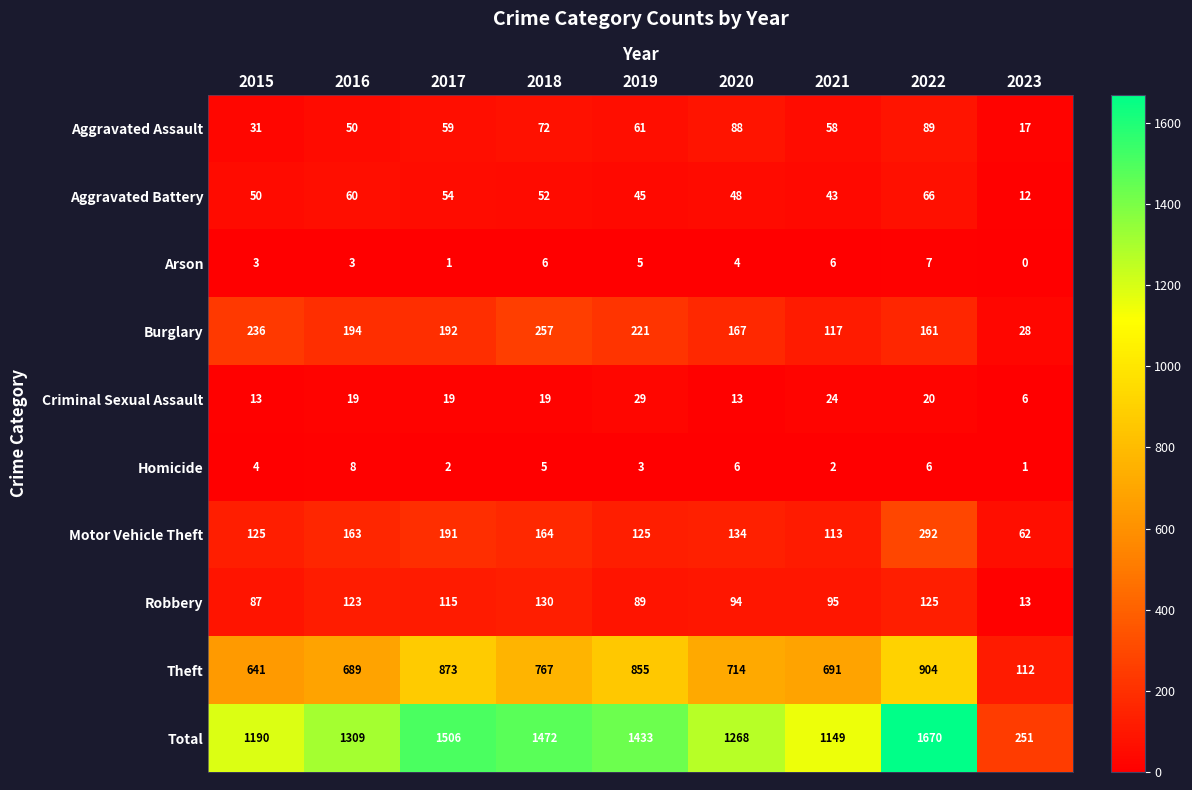

What is the maximum value shown in the chart?

1670